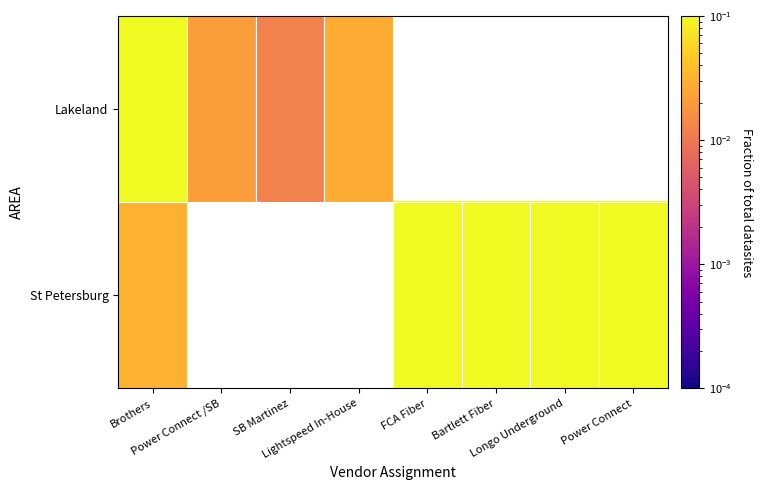

What is the greatest value displayed?

0.3